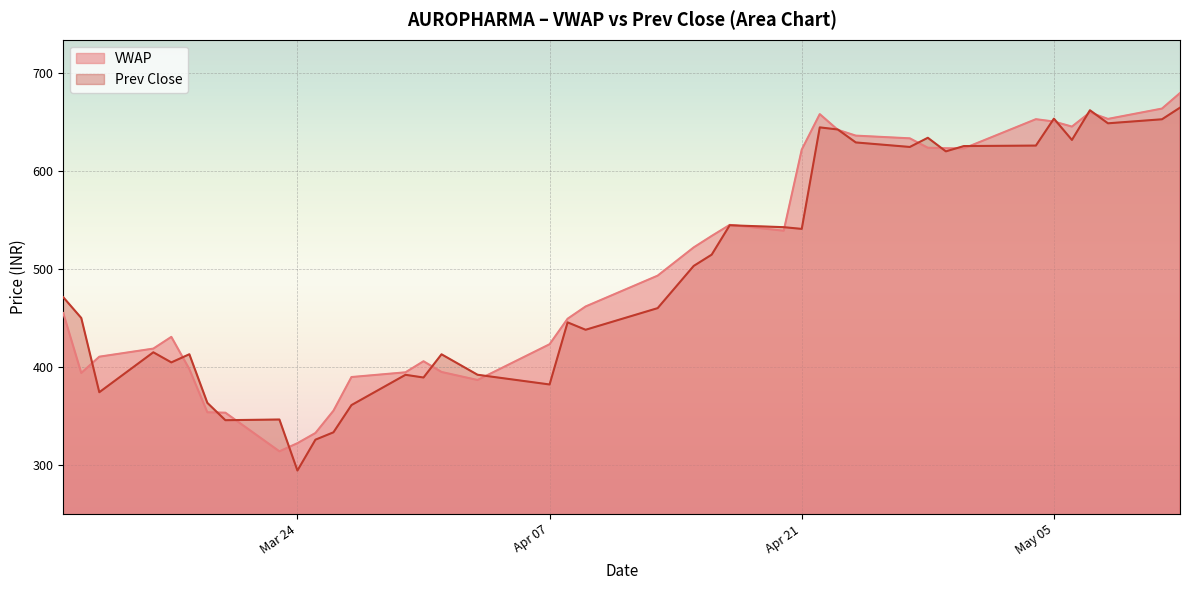

What is the label of the 37th point from the right?

2020-03-16